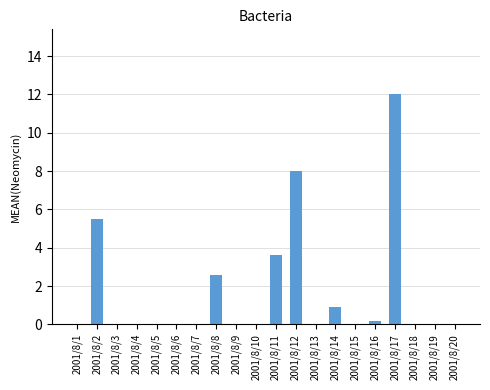

Reading right to left, what are all the values shown in this chart?

2001/8/20=0.0	2001/8/19=0.0	2001/8/18=0.0	2001/8/17=12.0	2001/8/16=0.2	2001/8/15=0.0	2001/8/14=0.9	2001/8/13=0.0	2001/8/12=8.0	2001/8/11=3.6	2001/8/10=0.0	2001/8/9=0.0	2001/8/8=2.6	2001/8/7=0.0	2001/8/6=0.0	2001/8/5=0.0	2001/8/4=0.0	2001/8/3=0.0	2001/8/2=5.5	2001/8/1=0.0